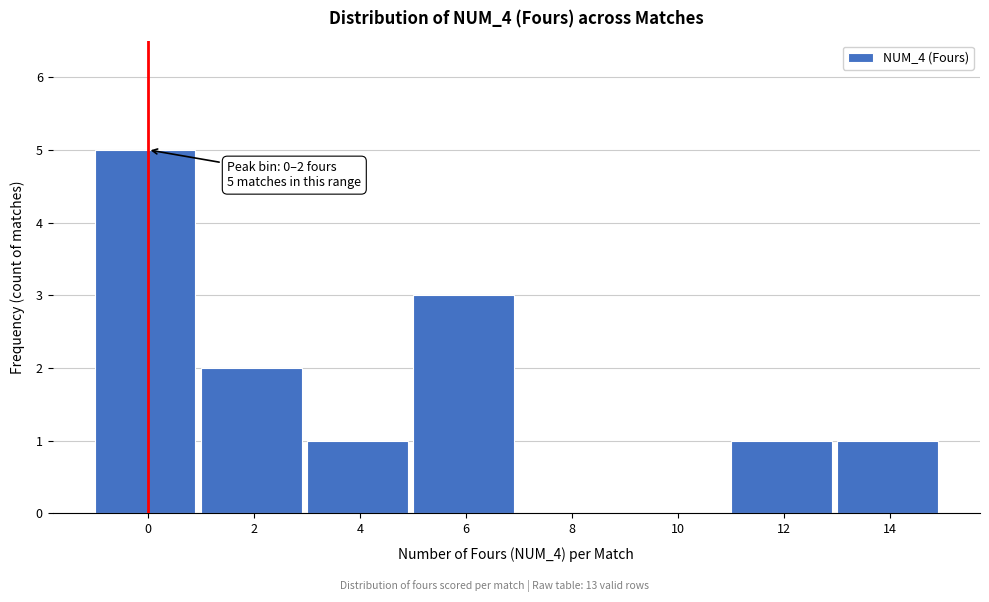

Reading left to right, transcribe all the data shown in this chart.

0=5	2=2	4=1	6=3	8=0	10=0	12=1	14=1